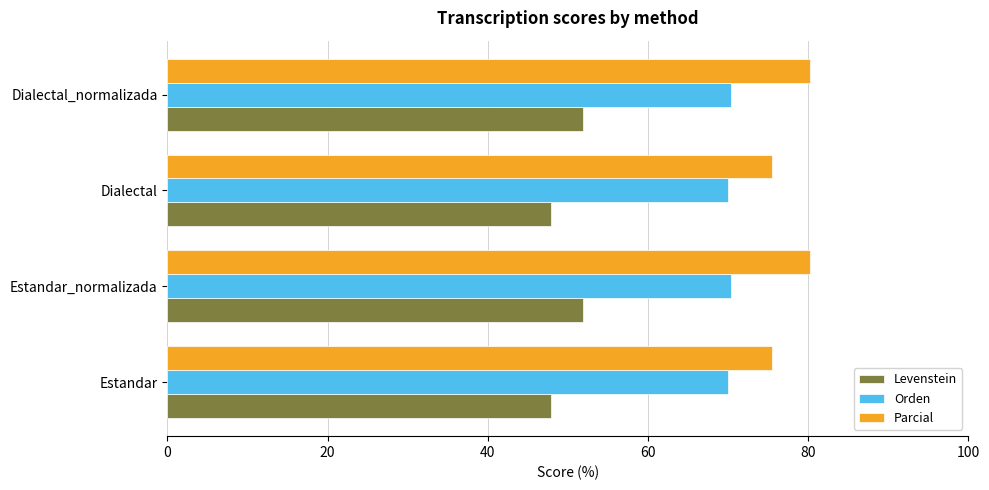

What is the minimum value shown in the chart?

47.9